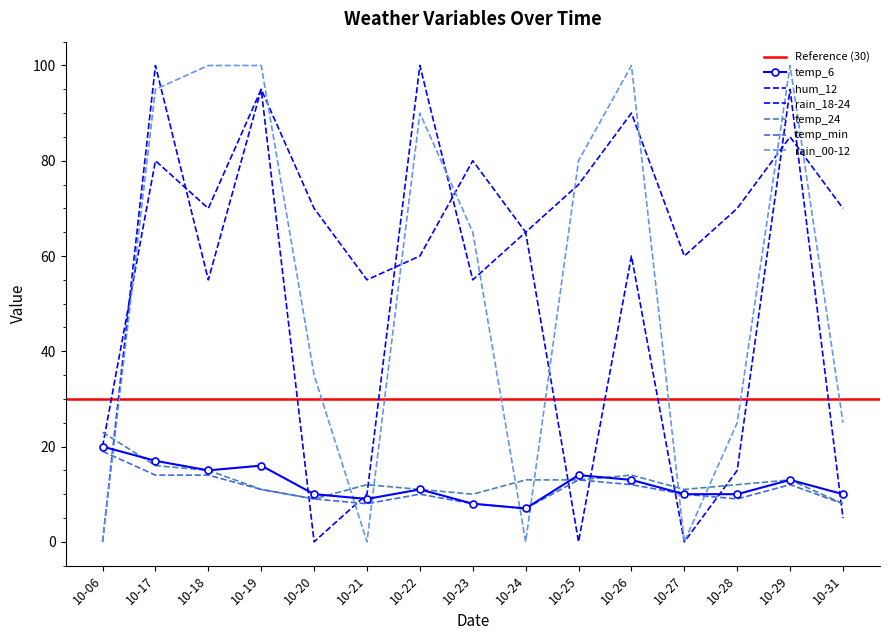

How many categories are shown in the chart?

15